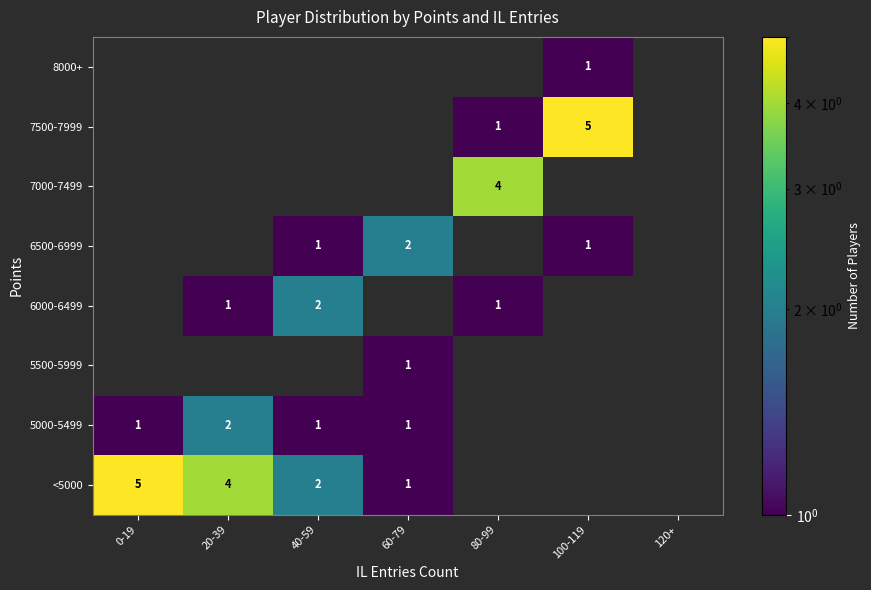

Is it true that 6500-6999 equals 1.7 at 40-59?

False